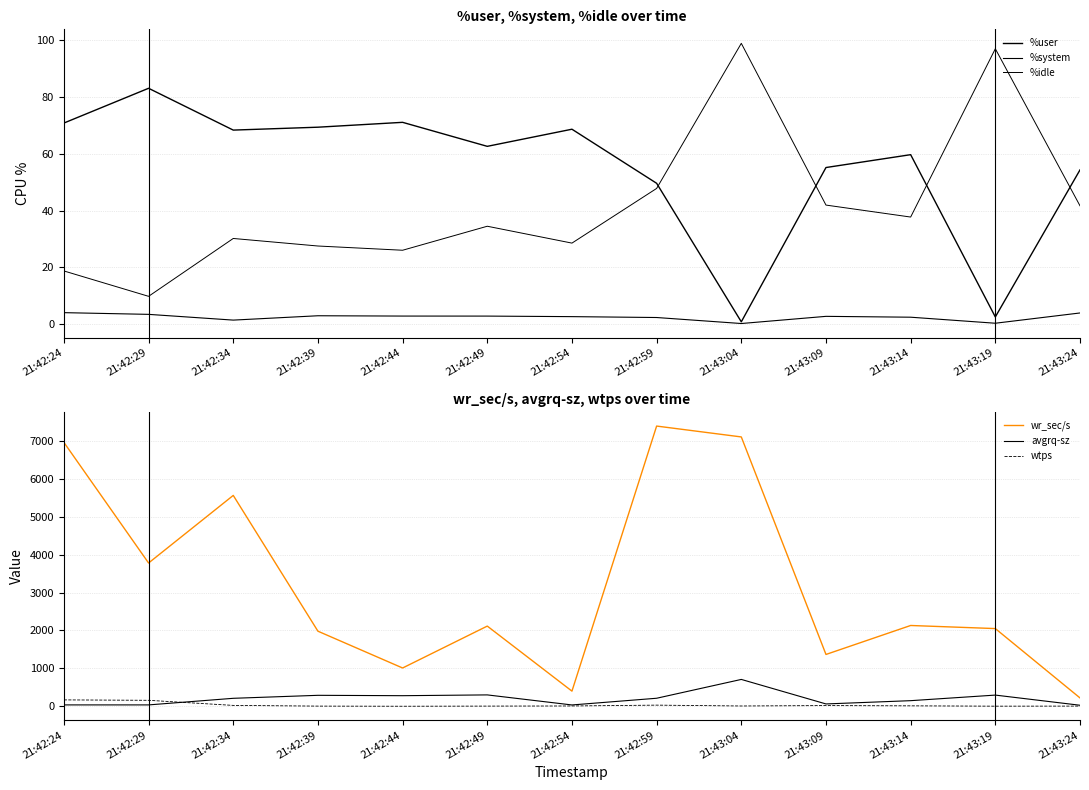

Count the number of categories in the chart.

13